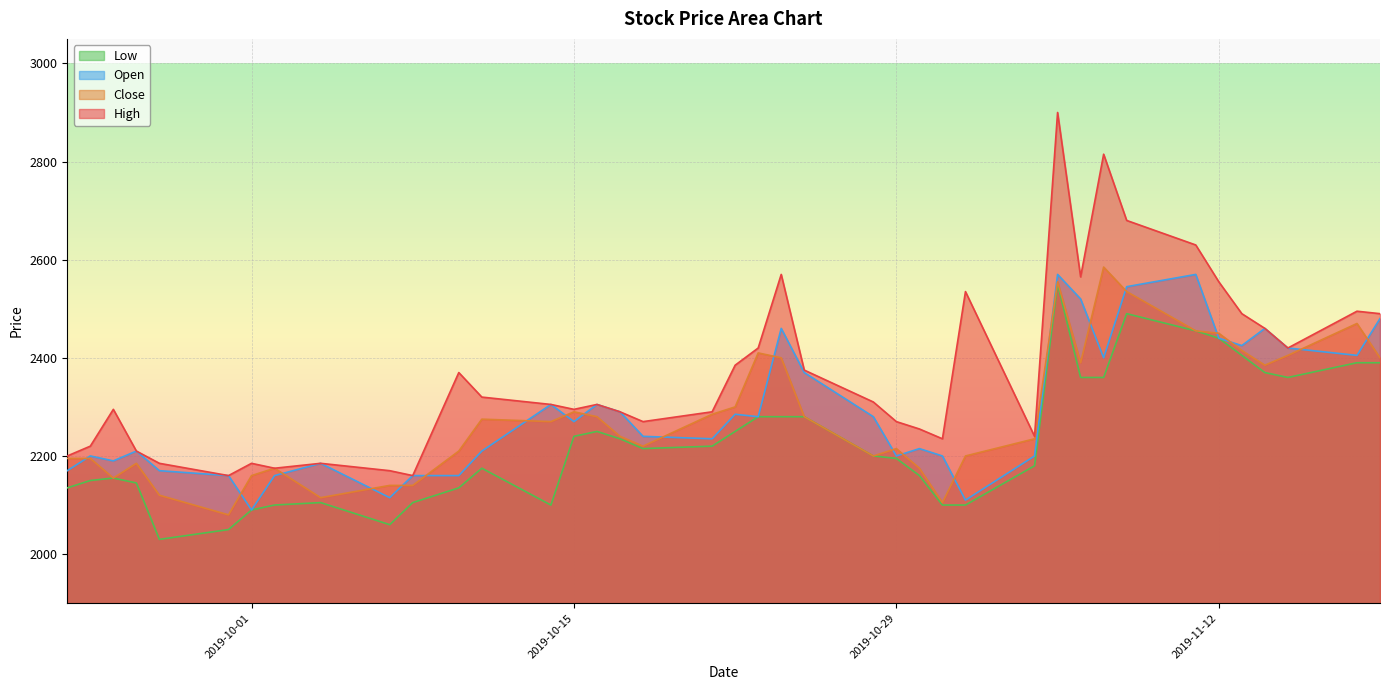

Reading left to right, extract all data points from this chart.

High: 2200	2220	2295	2210	2185	2160	2185	2175	2185	2170	2160	2370	2320	2305	2295	2305	2290	2270	2290	2385	2420	2570	2375	2310	2270	2255	2235	2535	2240	2900	2565	2815	2680	2630	2555	2490	2460	2420	2495	2490
Close: 2195	2195	2155	2185	2120	2080	2160	2175	2115	2140	2140	2210	2275	2270	2290	2280	2240	2220	2285	2300	2410	2400	2280	2200	2215	2175	2105	2200	2235	2555	2390	2585	2535	2455	2450	2415	2385	2405	2470	2400
Open: 2170	2200	2190	2210	2170	2160	2090	2160	2185	2115	2160	2160	2210	2305	2270	2305	2290	2240	2235	2285	2280	2460	2370	2280	2200	2215	2200	2110	2200	2570	2520	2400	2545	2570	2440	2425	2460	2420	2405	2480
Low: 2135	2150	2155	2145	2030	2050	2090	2100	2105	2060	2105	2135	2175	2100	2240	2250	2235	2215	2220	2250	2280	2280	2280	2200	2195	2160	2100	2100	2180	2550	2360	2360	2490	2455	2440	2405	2370	2360	2390	2390